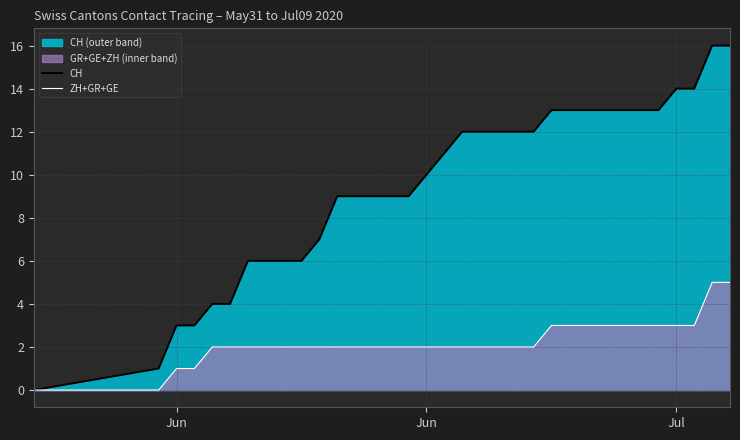

Does the chart display data point markers on the line(s)?

No